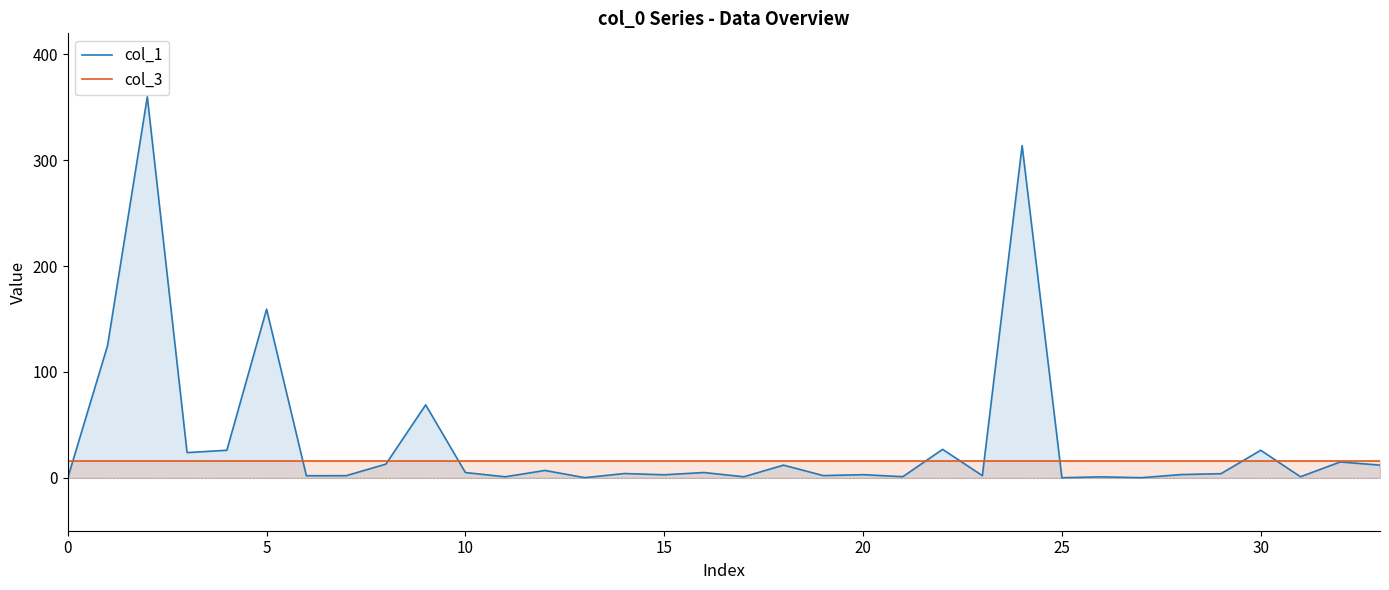

What is the approximate value of col_1 at 20?

3.0